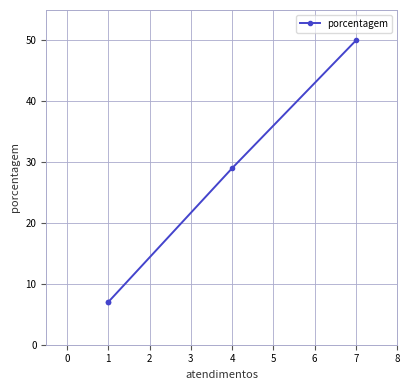

True or false: there are more than 2 points higher than both neighbors.

False